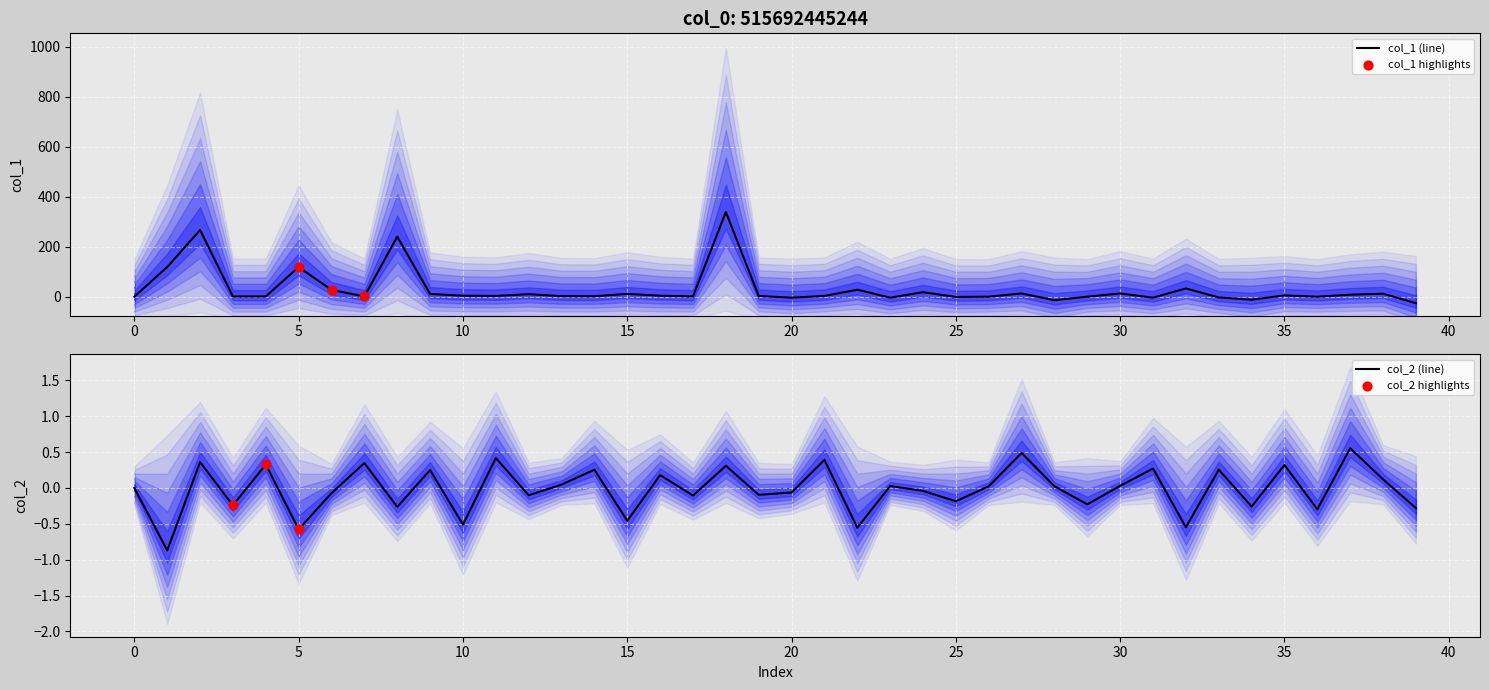

Which series reaches the minimum Y coordinate?

col_1